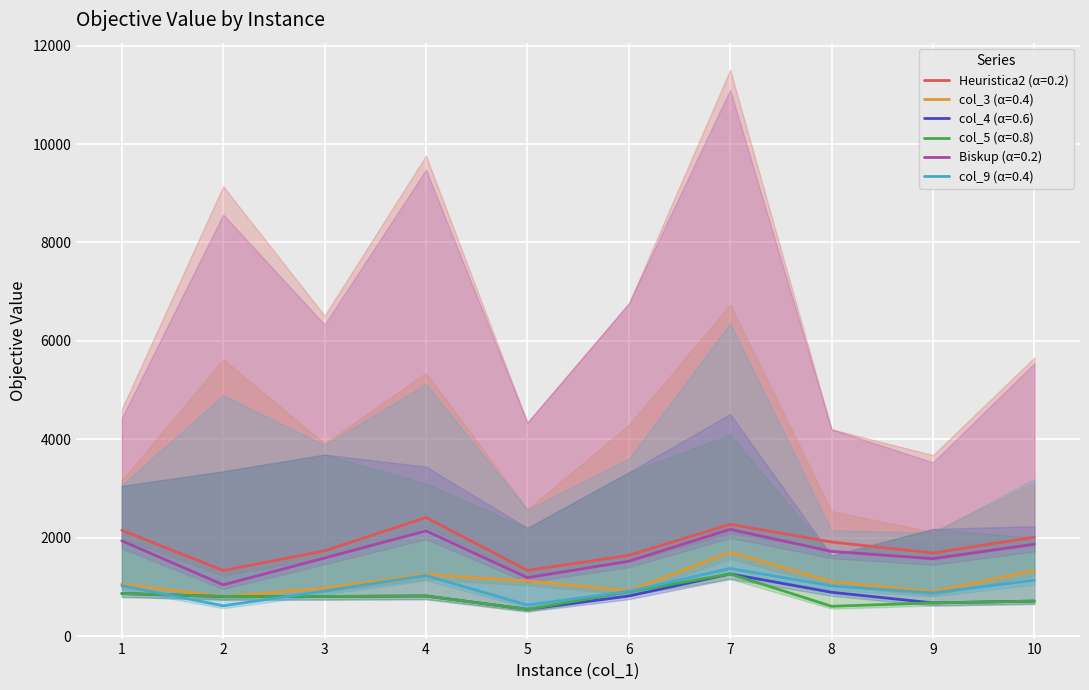

At which category does the chart reach its minimum across all series?

5